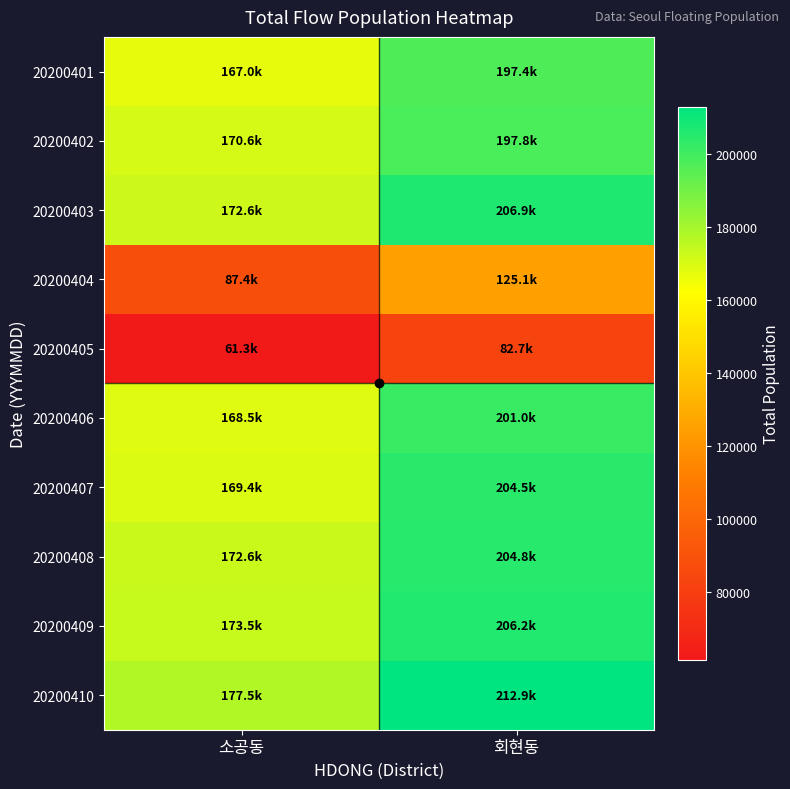

What is the spread (max minus min) of values at 소공동?

116257.3